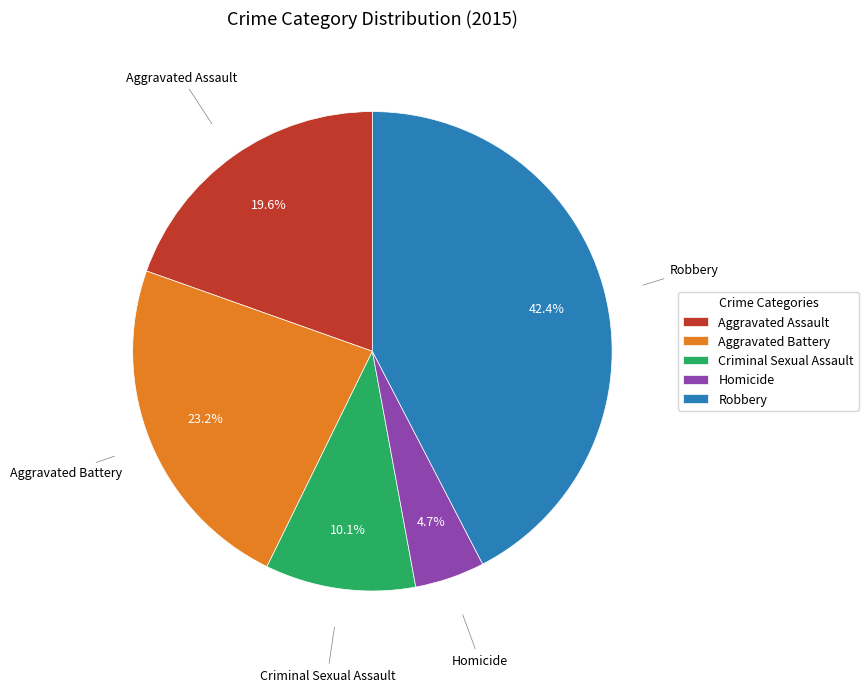

How much of the chart is everything except Criminal Sexual Assault?

89.9%